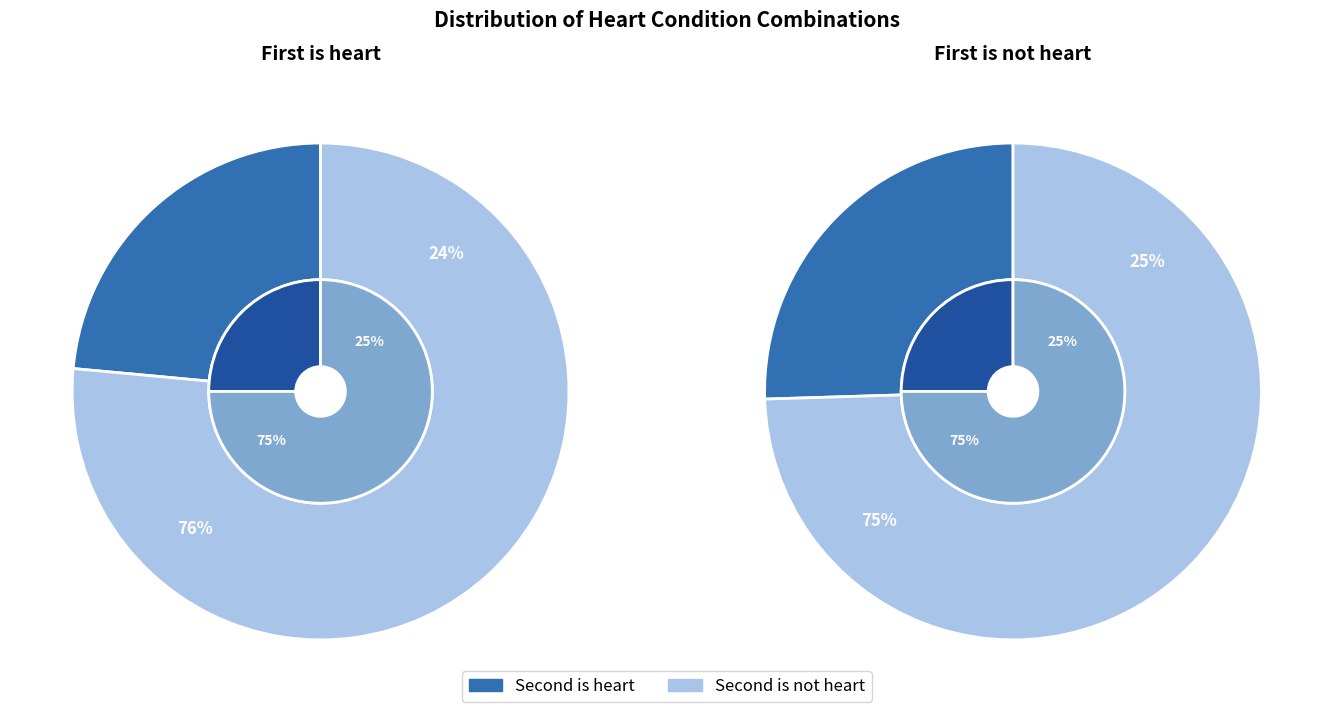

Which slice represents more than half of the pie?

Second is not heart